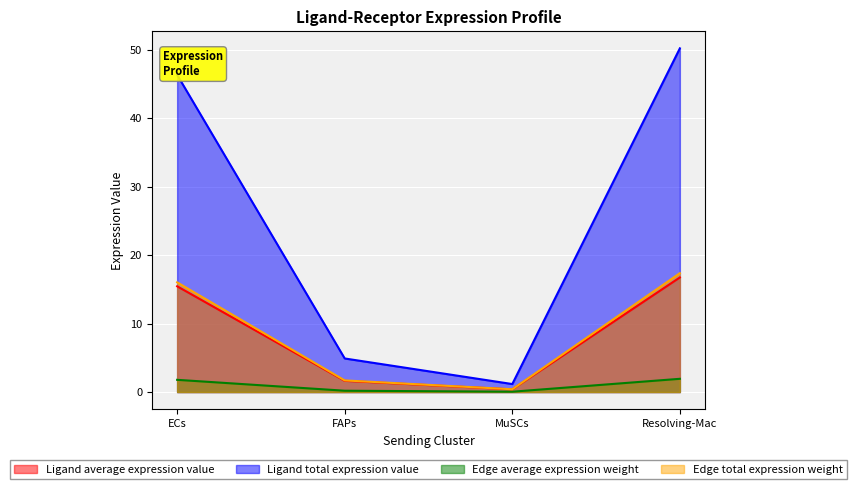

How many data points does each series have?

4